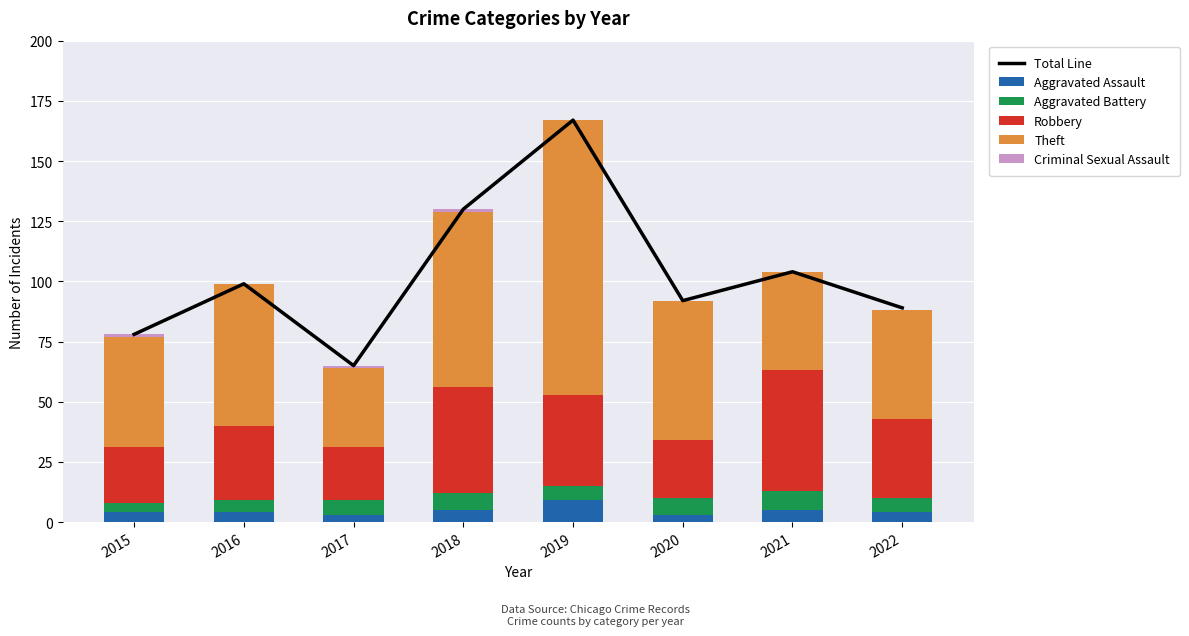

Which series has the widest spread of values?

Total Line